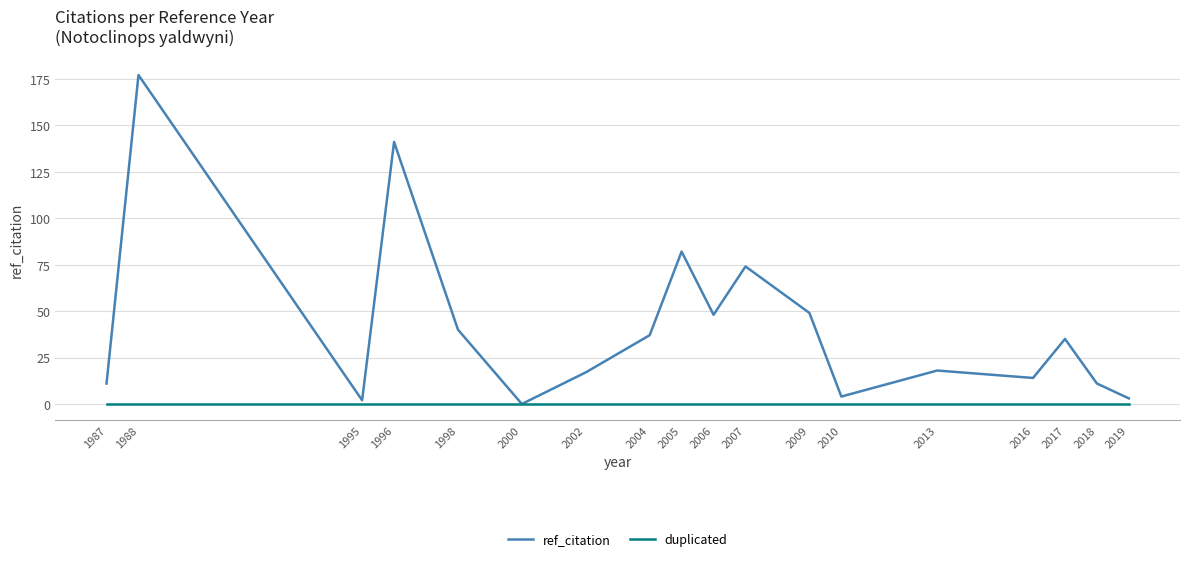

Rank the series by their average value, from lowest to highest.

duplicated, ref_citation